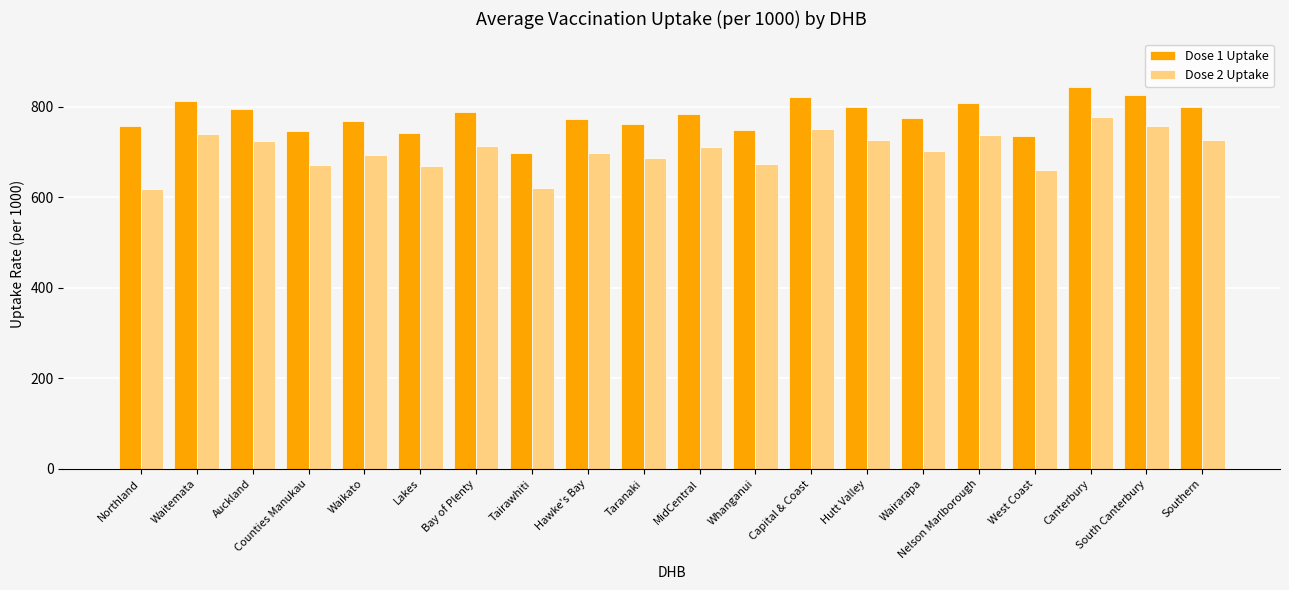

The Dose 2 Uptake series shows 737 at Nelson Marlborough. True or false?

True